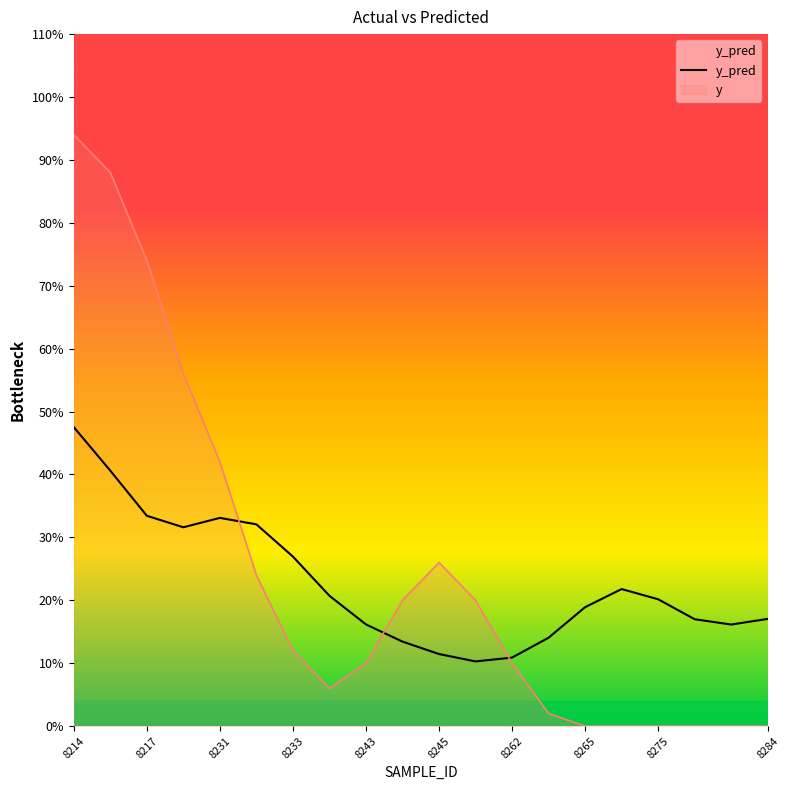

What is the label of the 5th point from the left?

8231